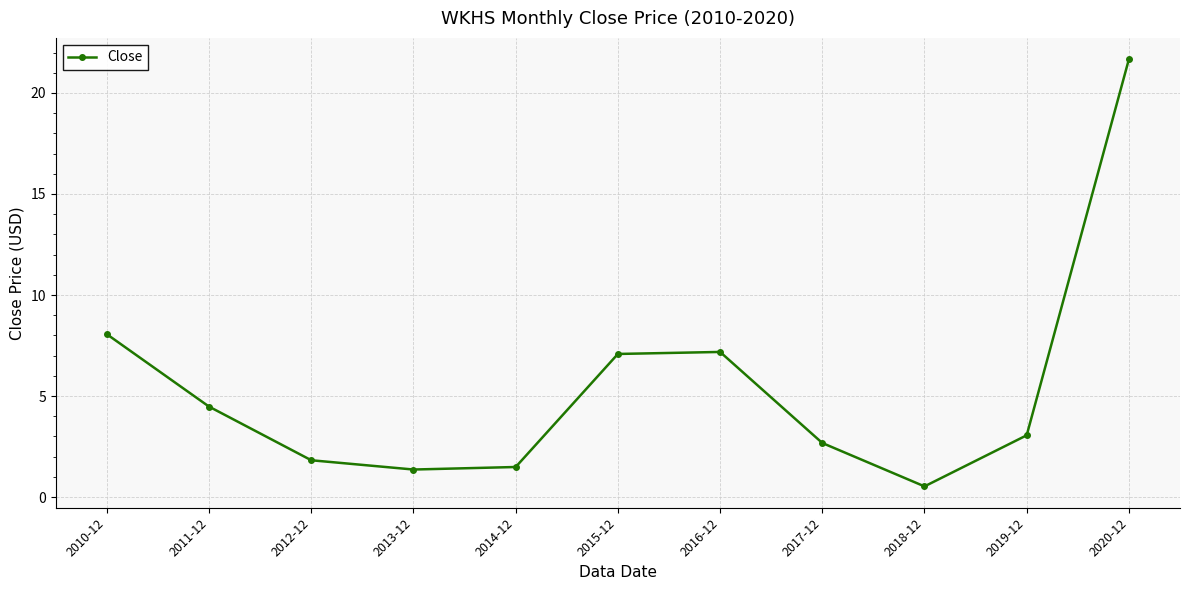

What is the minimum value shown in the chart?

0.5